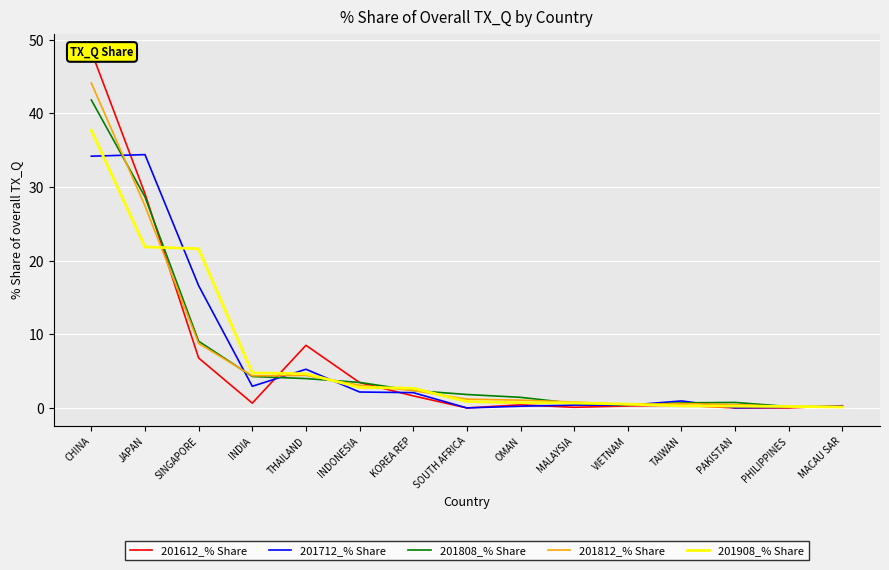

Rank the series by their maximum value, from lowest to highest.

201712_% Share, 201908_% Share, 201808_% Share, 201812_% Share, 201612_% Share